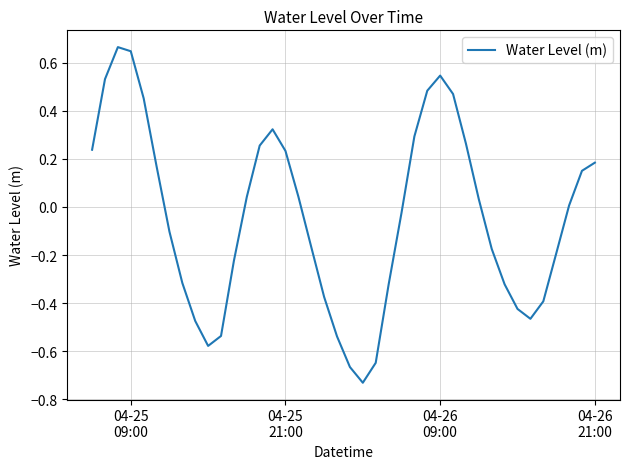

What is the difference between the maximum and minimum values?

1.4